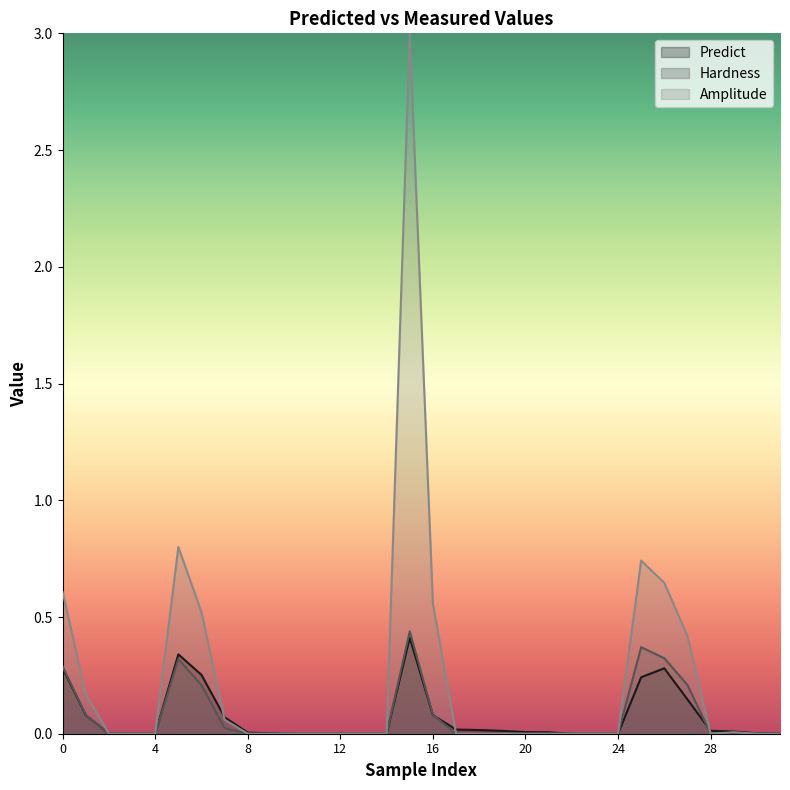

Rank the series by their maximum value, from lowest to highest.

Predict, Hardness, Amplitude